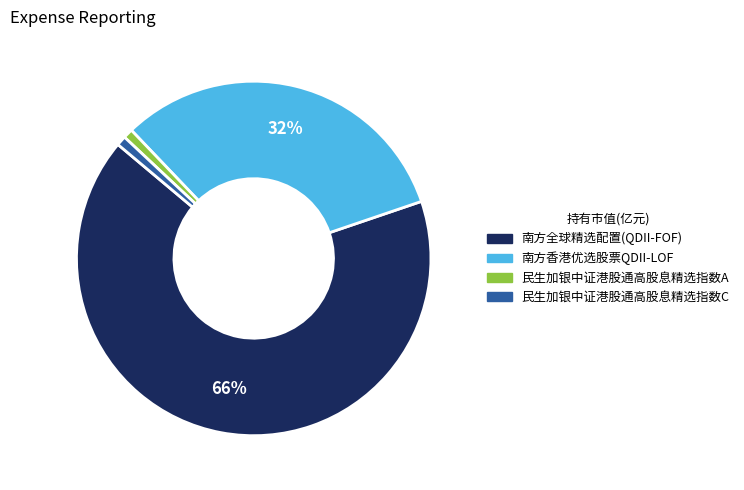

True or false: 南方全球精选配置(QDII-FOF) accounts for 66% of the total.

True